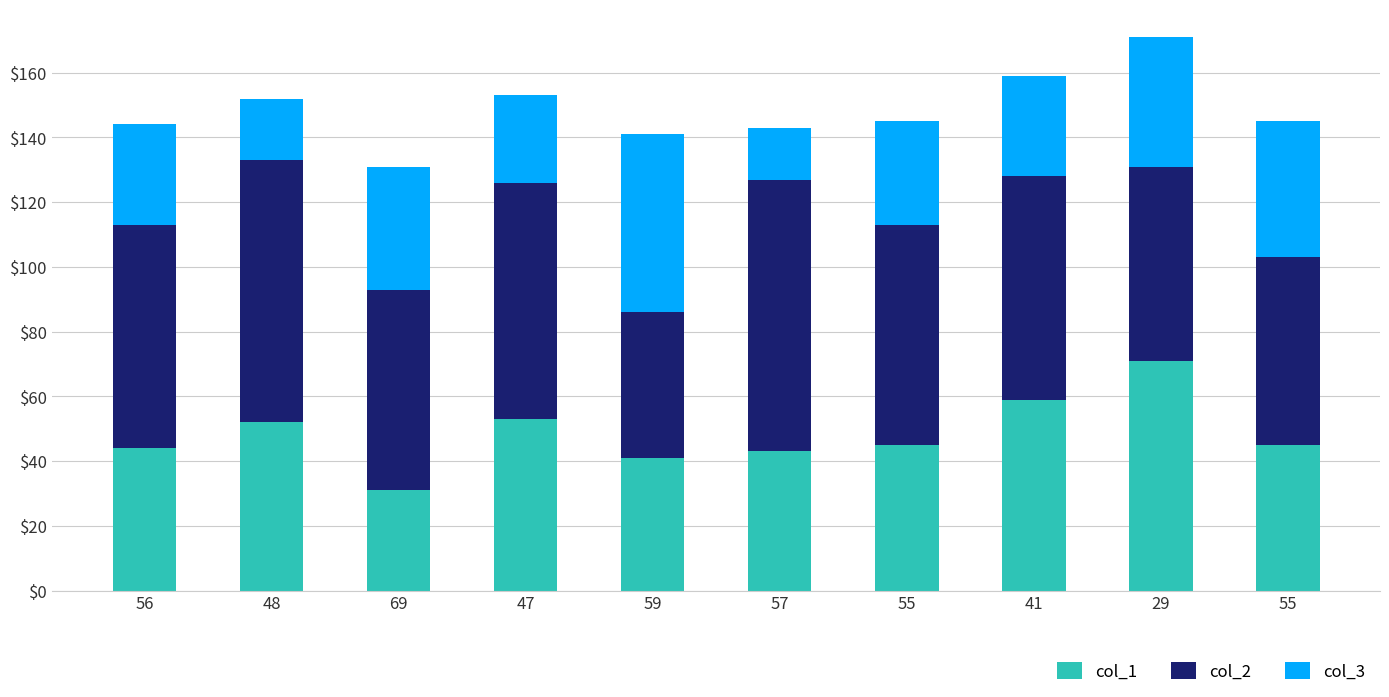

Count the number of data series in this chart.

3